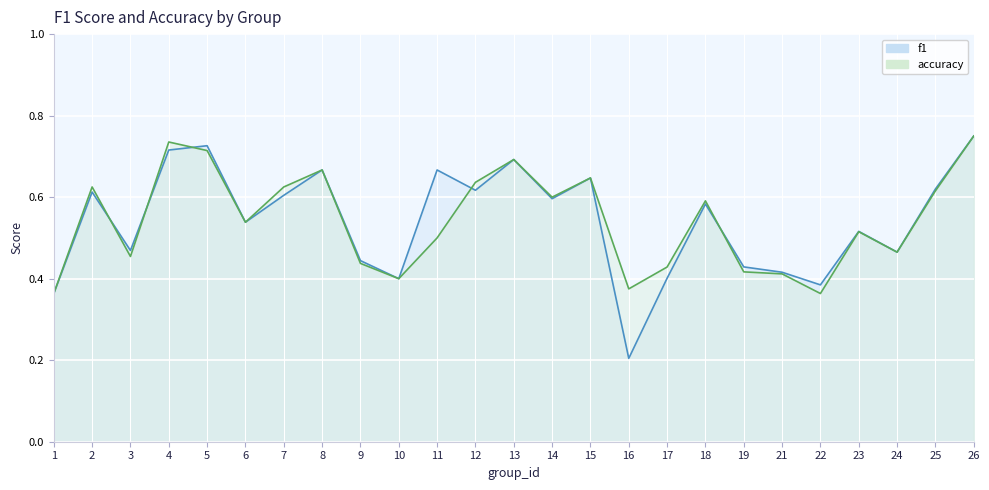

Reading left to right, list all the values displayed in this chart.

f1: 0.4	0.6	0.5	0.7	0.7	0.5	0.6	0.7	0.4	0.4	0.7	0.6	0.7	0.6	0.6	0.2	0.4	0.6	0.4	0.4	0.4	0.5	0.5	0.6	0.8
accuracy: 0.4	0.6	0.5	0.7	0.7	0.5	0.6	0.7	0.4	0.4	0.5	0.6	0.7	0.6	0.6	0.4	0.4	0.6	0.4	0.4	0.4	0.5	0.5	0.6	0.8